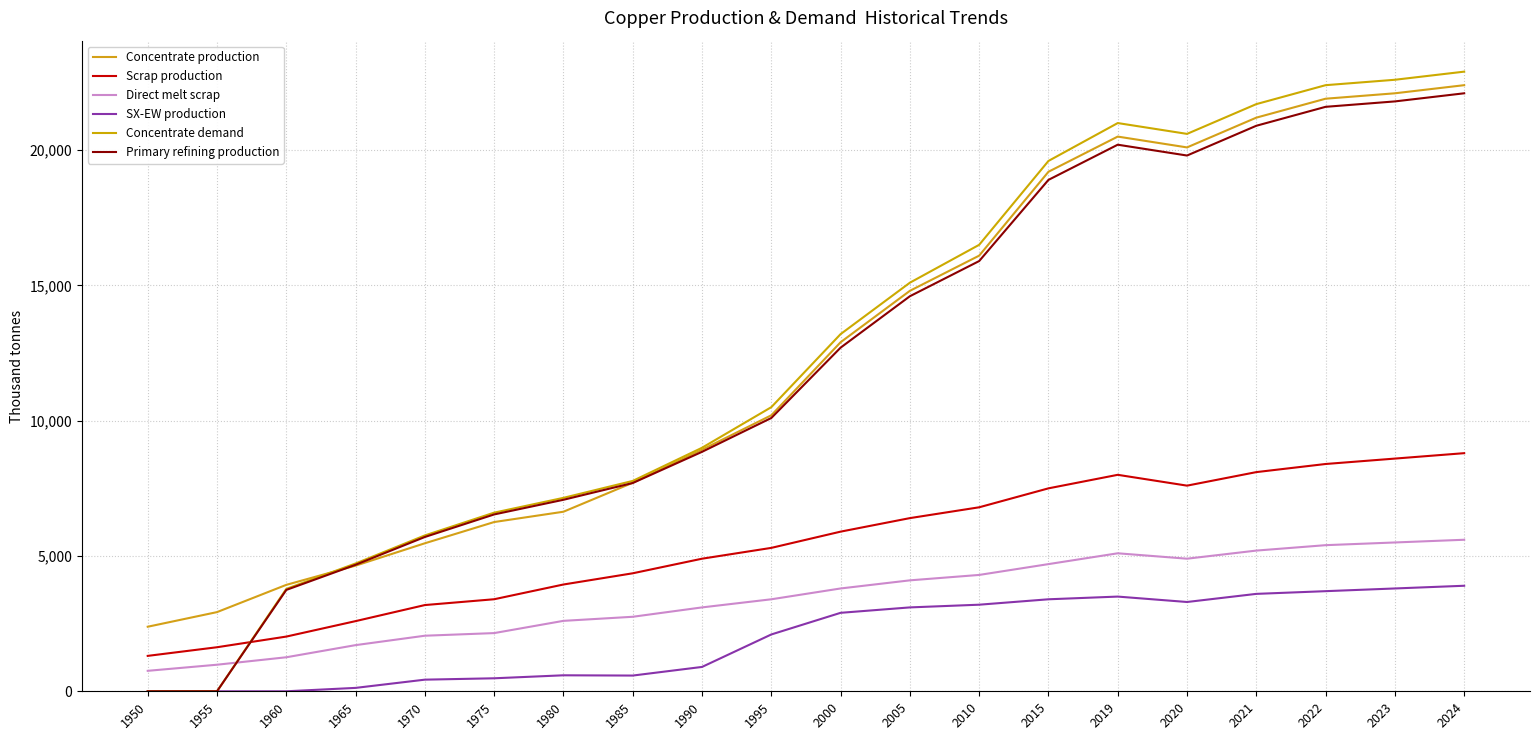

What is the spread (max minus min) of values at 2005?

12000.0